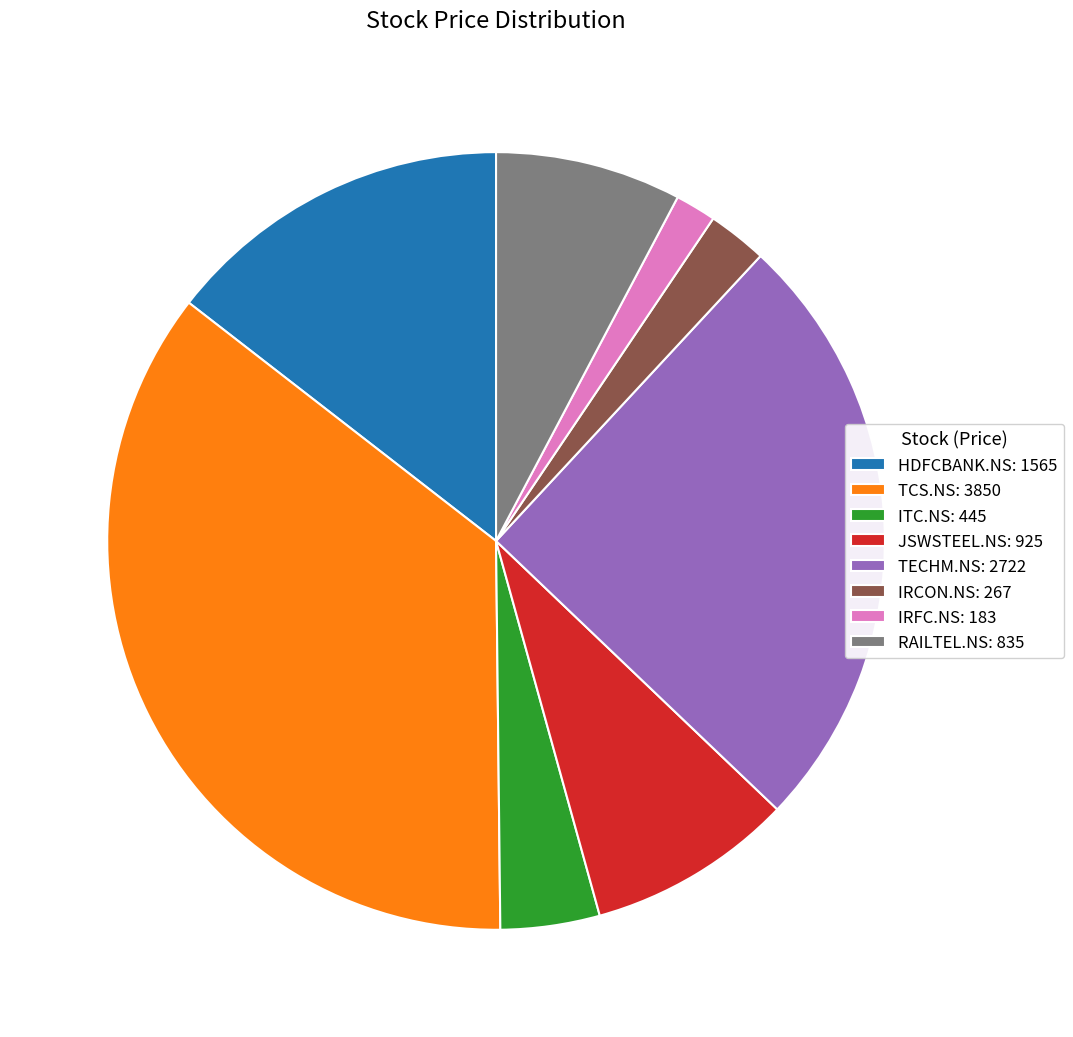

How many segments does this pie chart have?

8